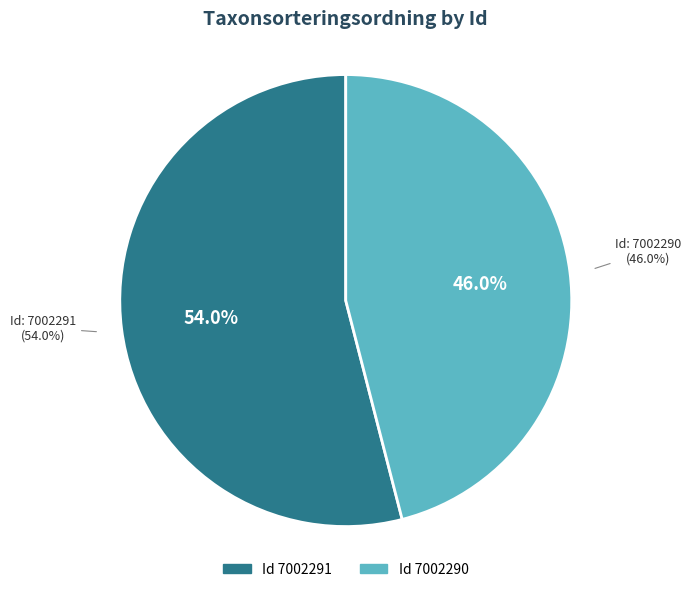

What is the majority slice?

7002291